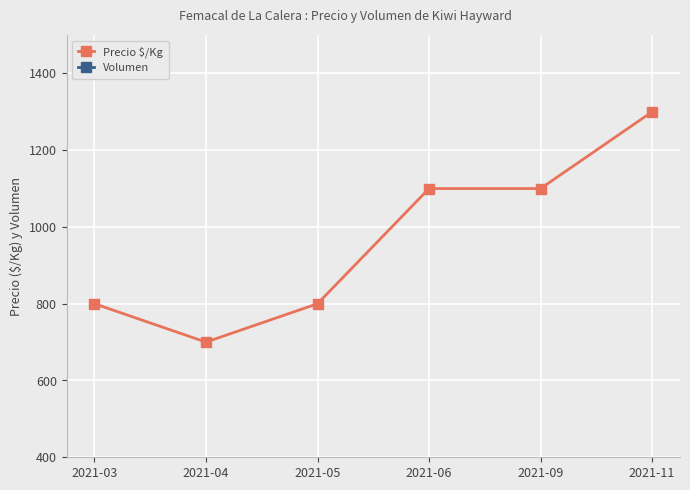

What is the value of the Precio $/Kg point at the 2nd from the left?

700